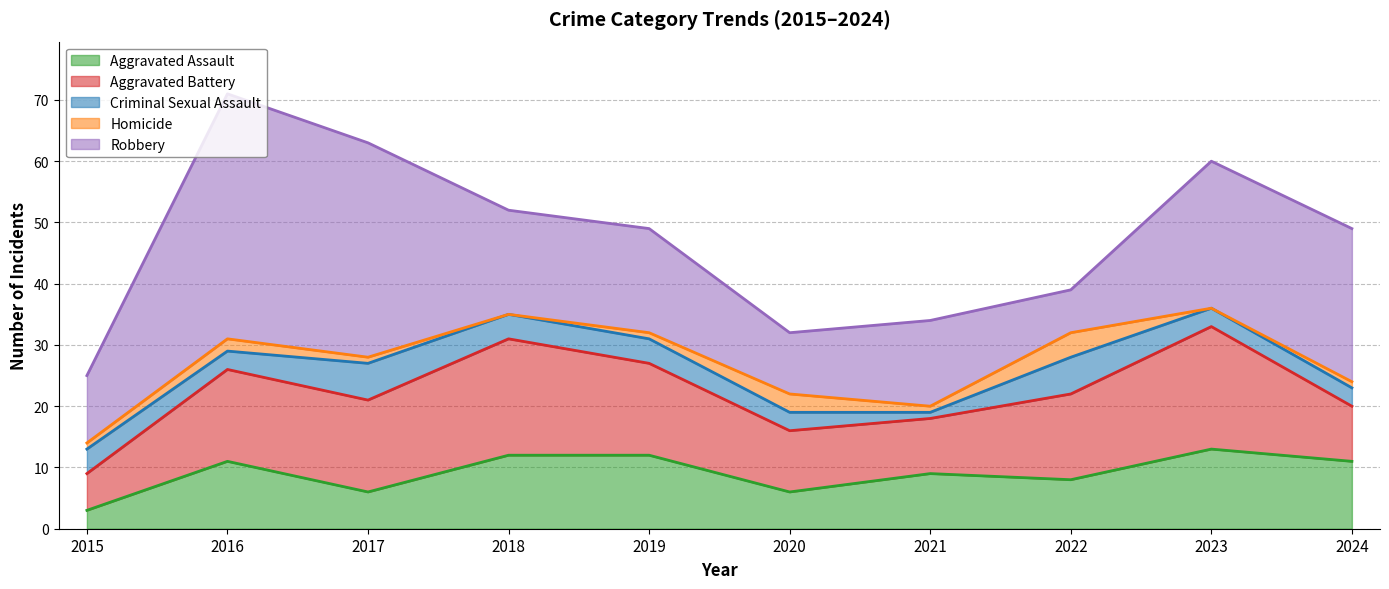

How many values in the Criminal Sexual Assault series exceed 4?

2